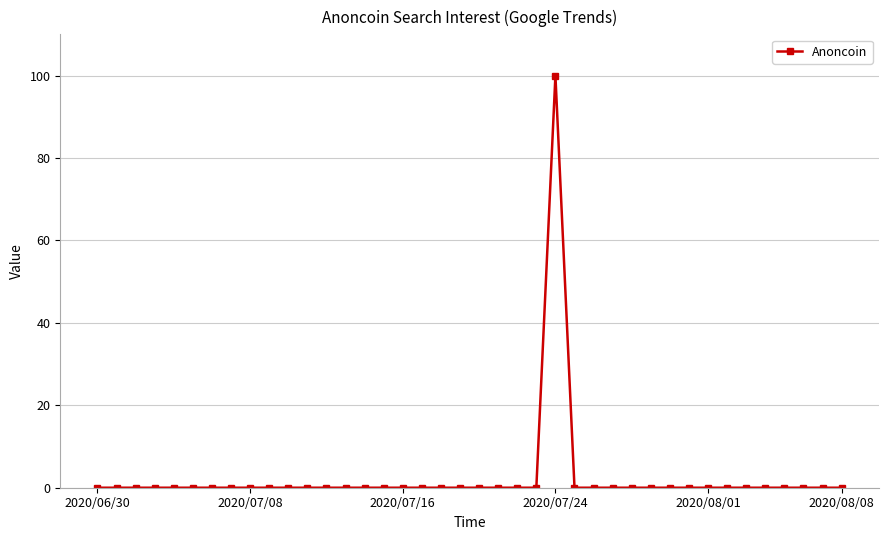

True or false: the data has more than 0 interior local peaks.

True